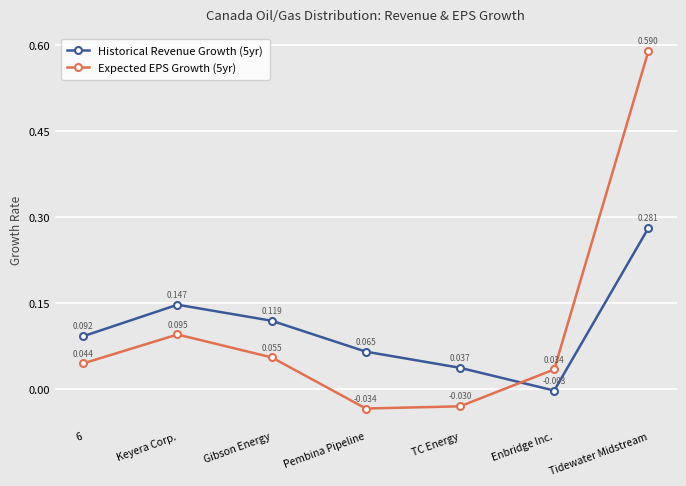

Which series has the widest spread of values?

Expected EPS Growth (5yr)